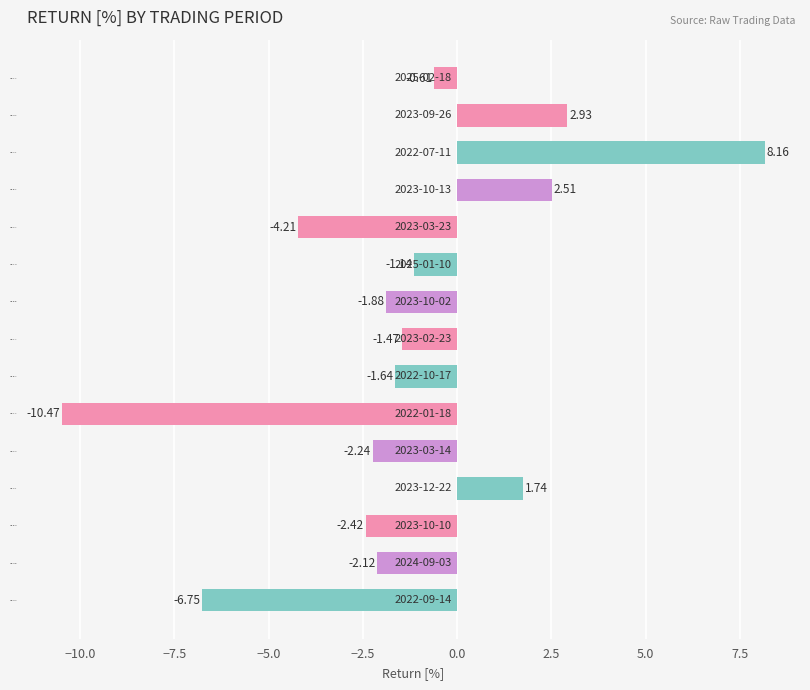

List the labels in order of value, largest first.

2022-07-11, 2023-09-26, 2023-10-13, 2023-12-22, 2025-02-18, 2025-01-10, 2023-02-23, 2022-10-17, 2023-10-02, 2024-09-03, 2023-03-14, 2023-10-10, 2023-03-23, 2022-09-14, 2022-01-18